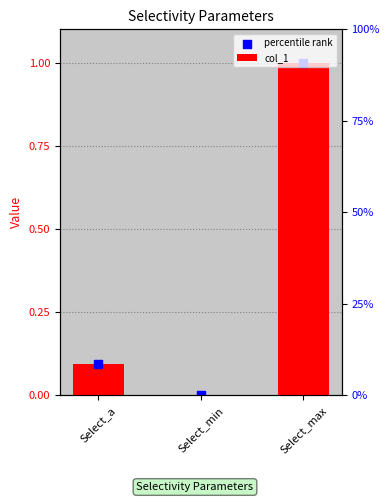

Which series reaches the minimum Y coordinate?

col_1